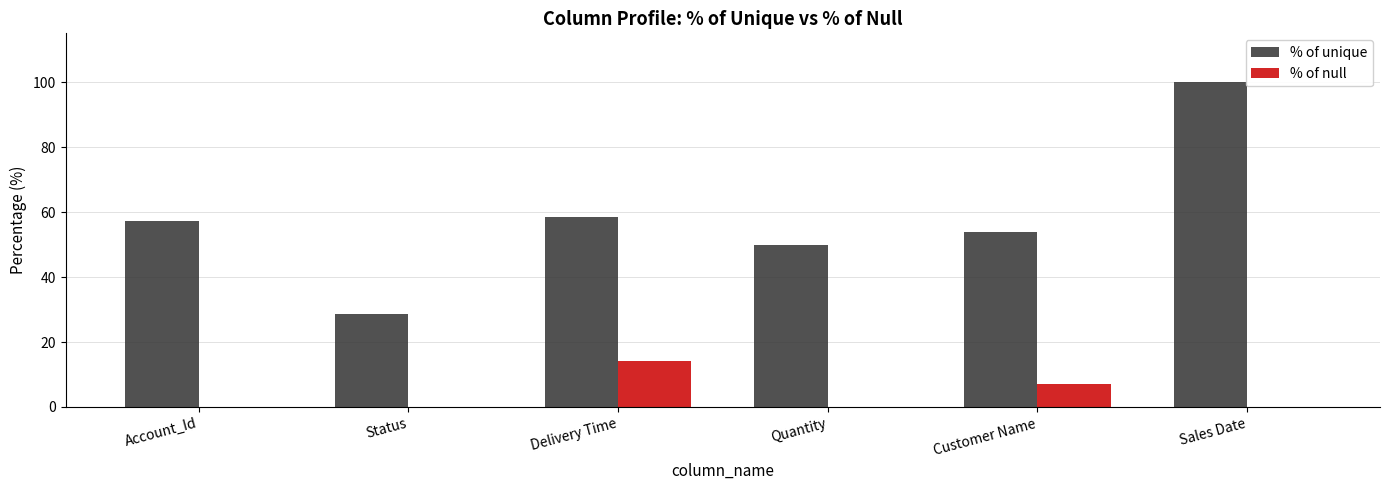

At which category is the sum across all series the highest?

Sales Date